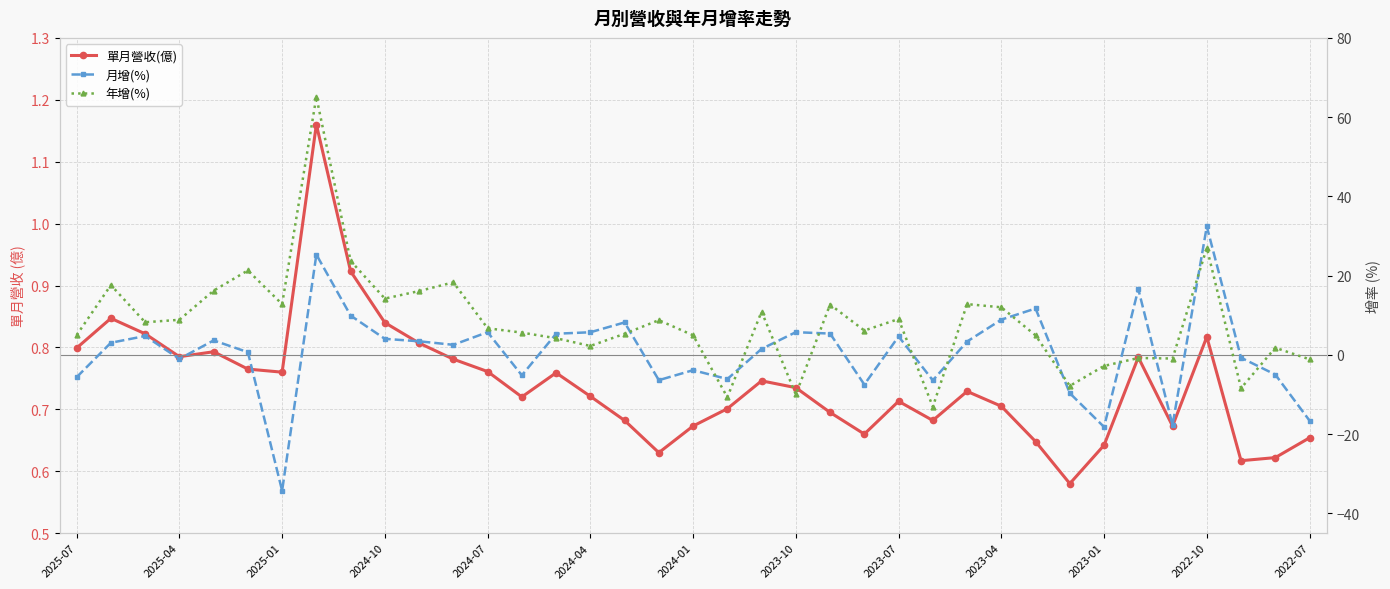

Which series has the largest total across all categories?

年增(%)